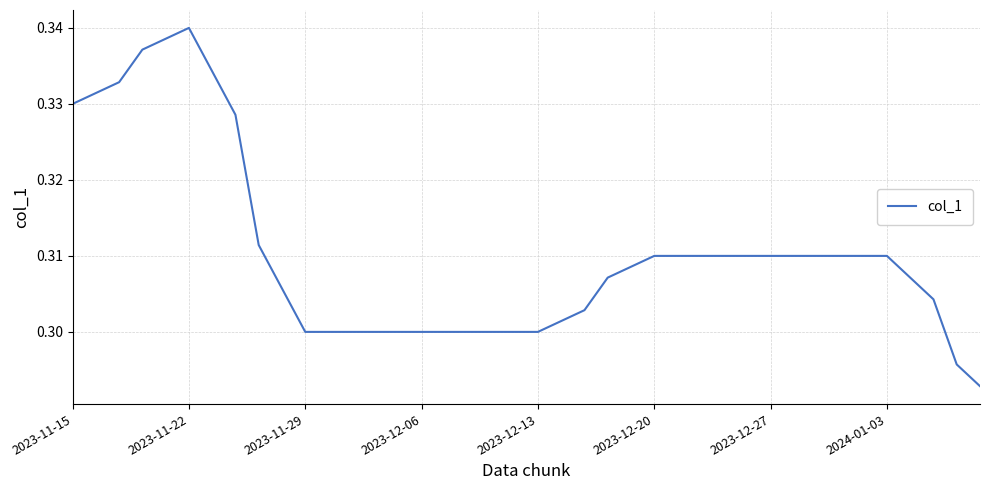

How many lines are shown in the chart?

1